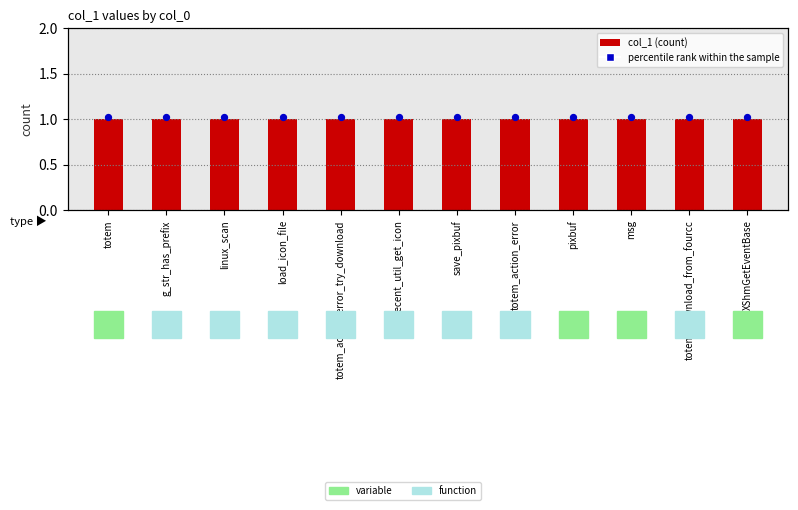

At how many categories does at least one series exceed 1?

12